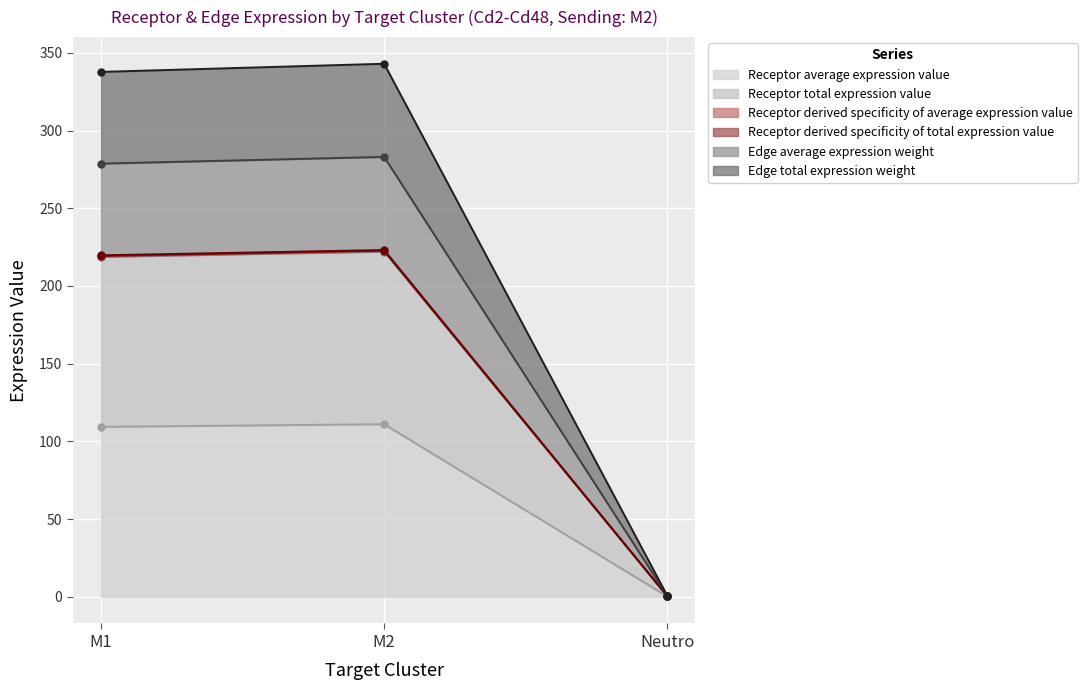

What is the label of the 2nd point from the left?

M2